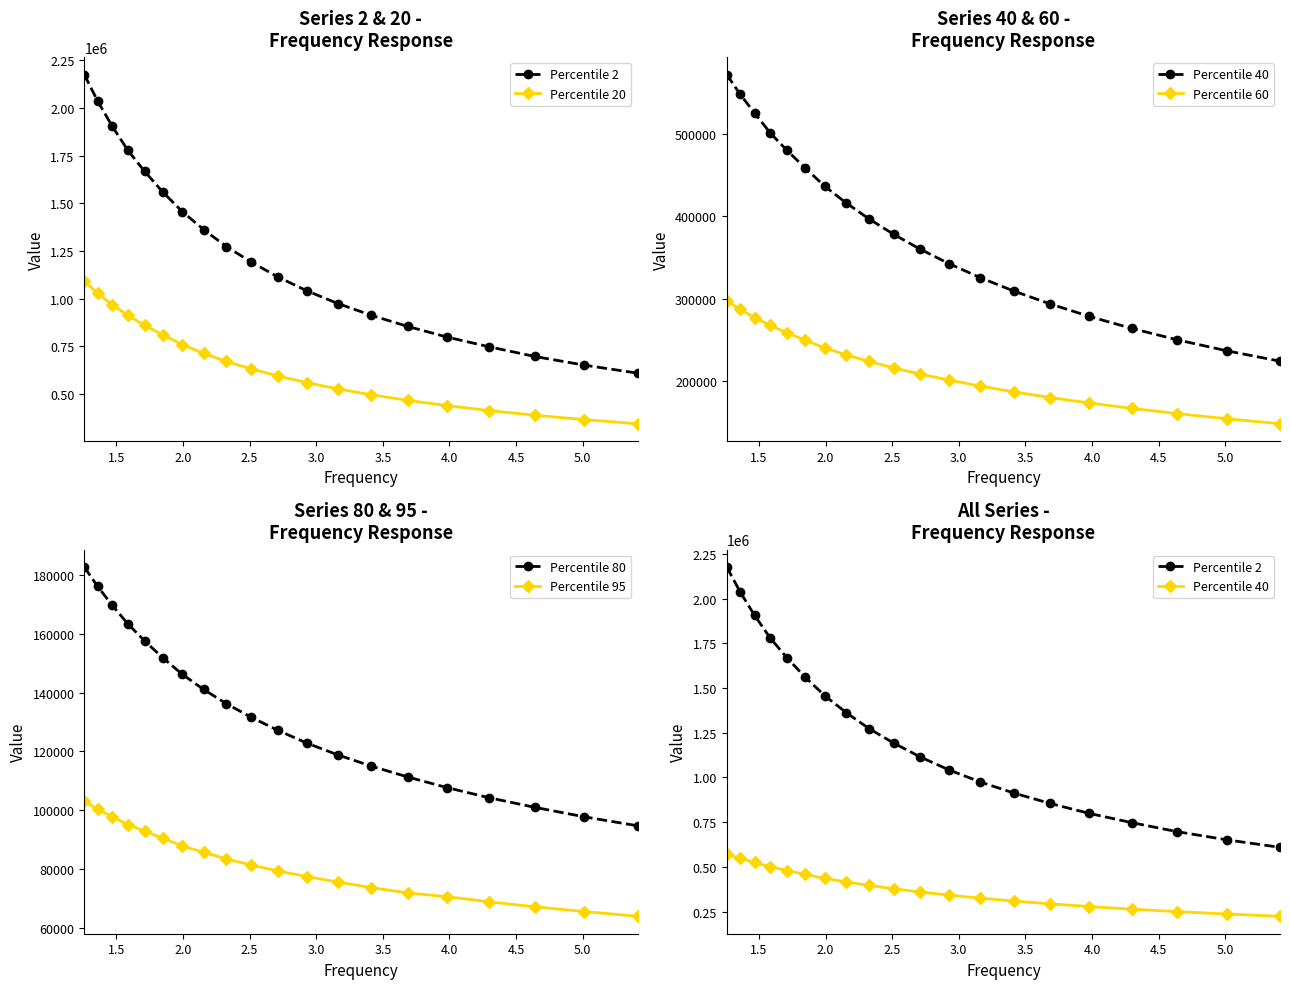

What is the value of the Percentile 20 point at the 20th from the left?

343890